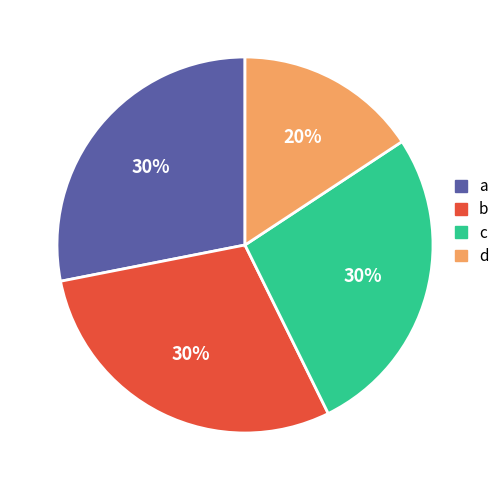

Does b represent more than half of the total?

No